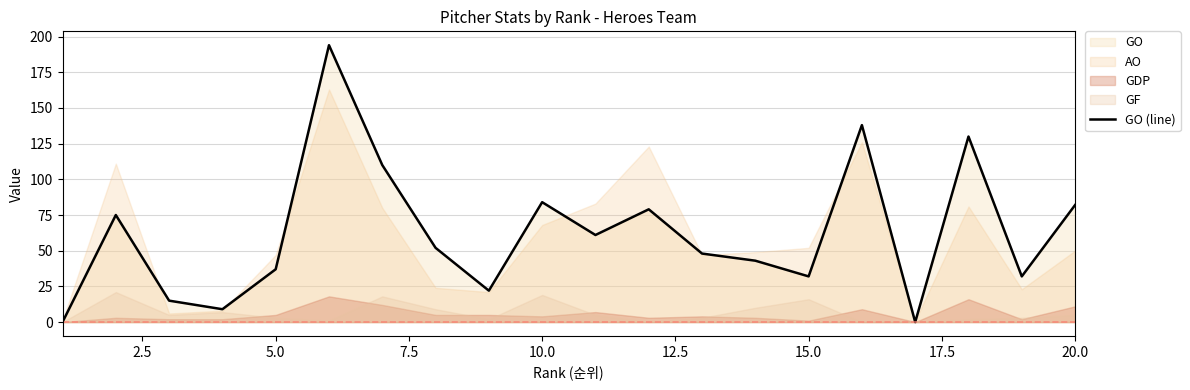

What is the maximum value for GO (line)?

194